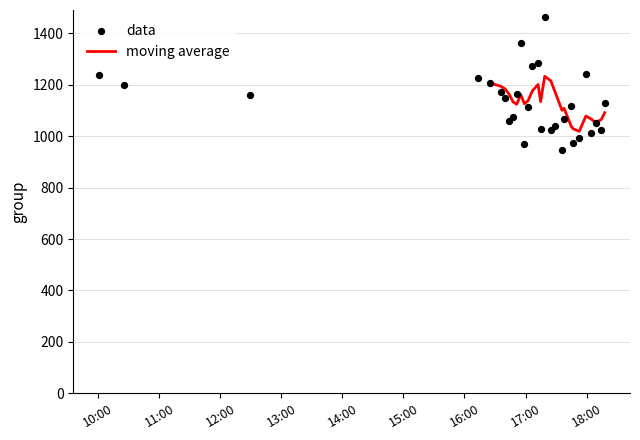

What is the minimum value for moving average?

1019.2